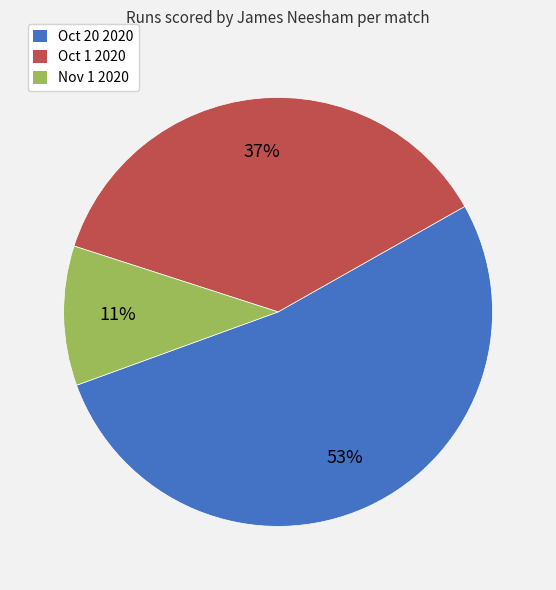

Does Nov 1 2020 represent more than half of the total?

No